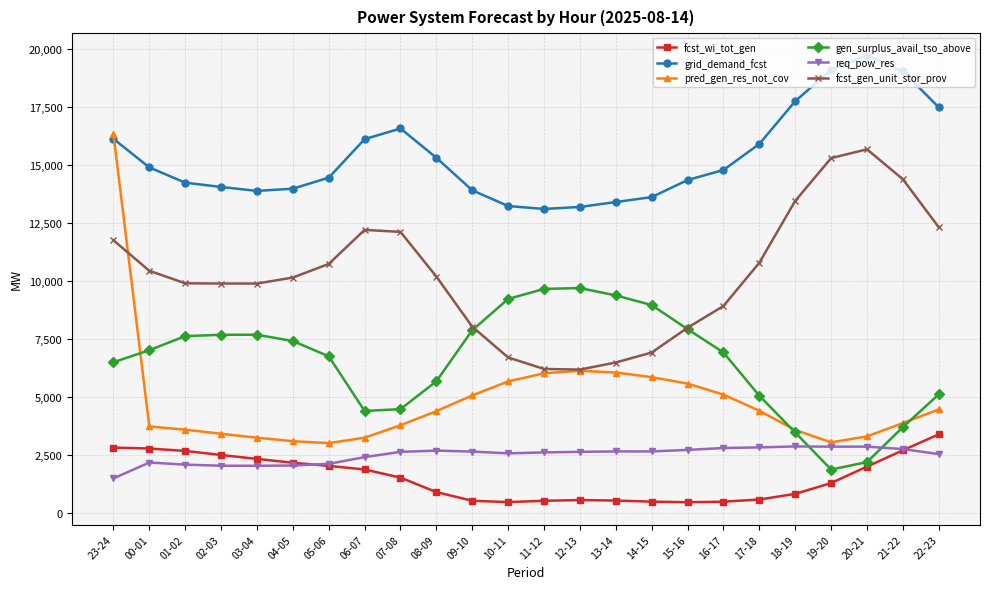

Where does the grid_demand_fcst series first go above 14793?

23-24